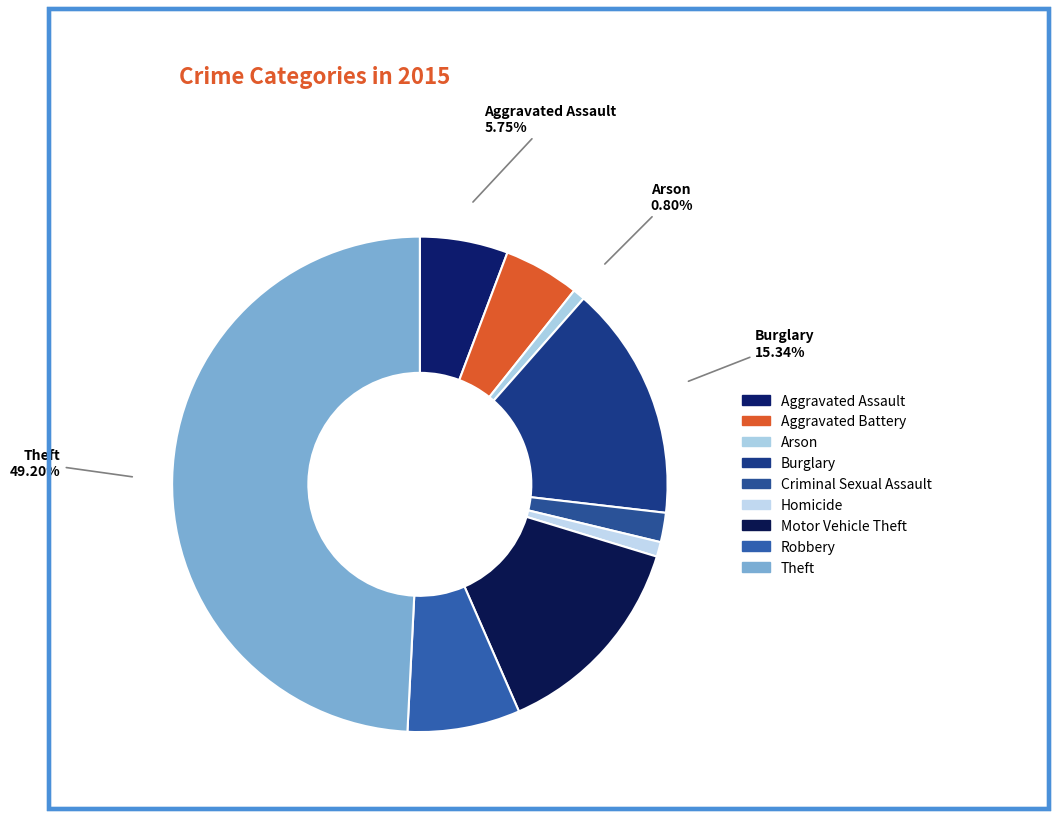

Count the number of slices in the pie.

9